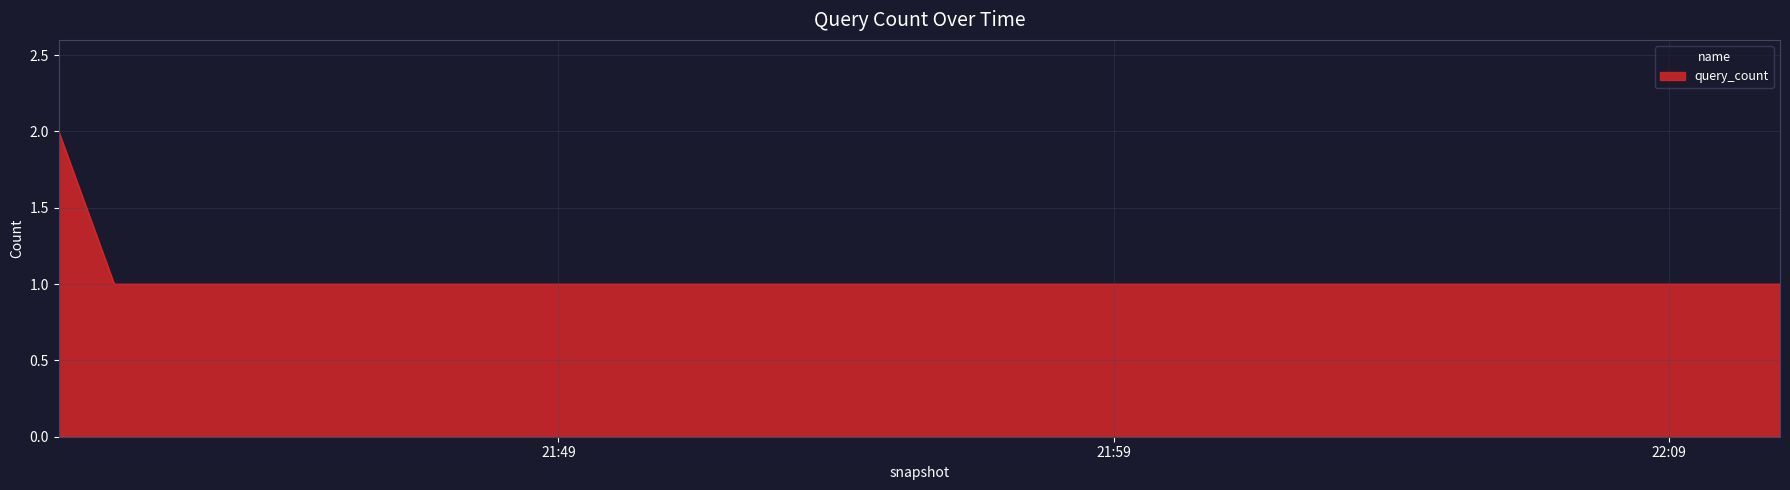

Does the chart have visible grid lines?

Yes